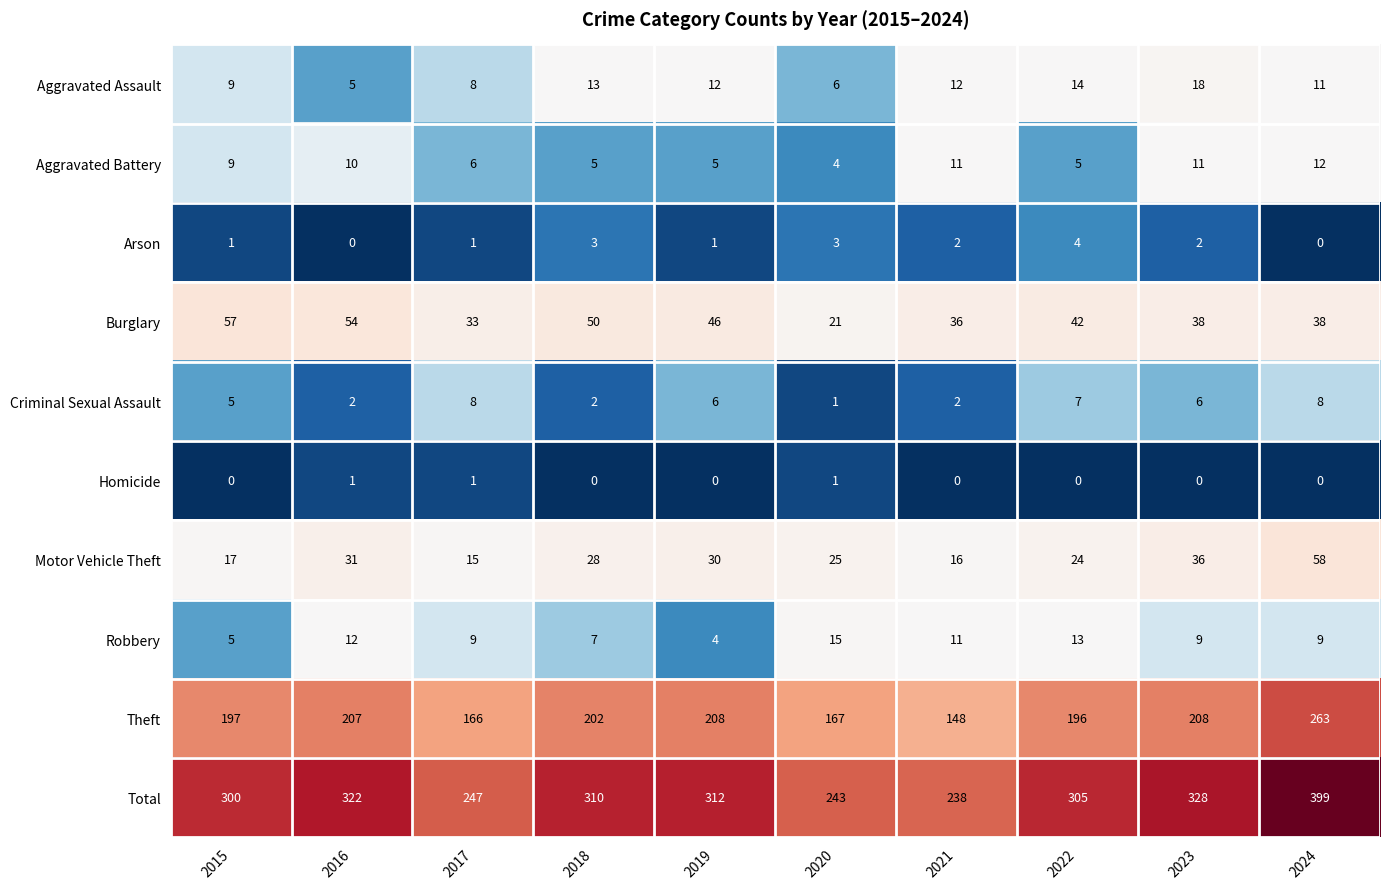

The Theft series shows 414 at 2024. True or false?

False